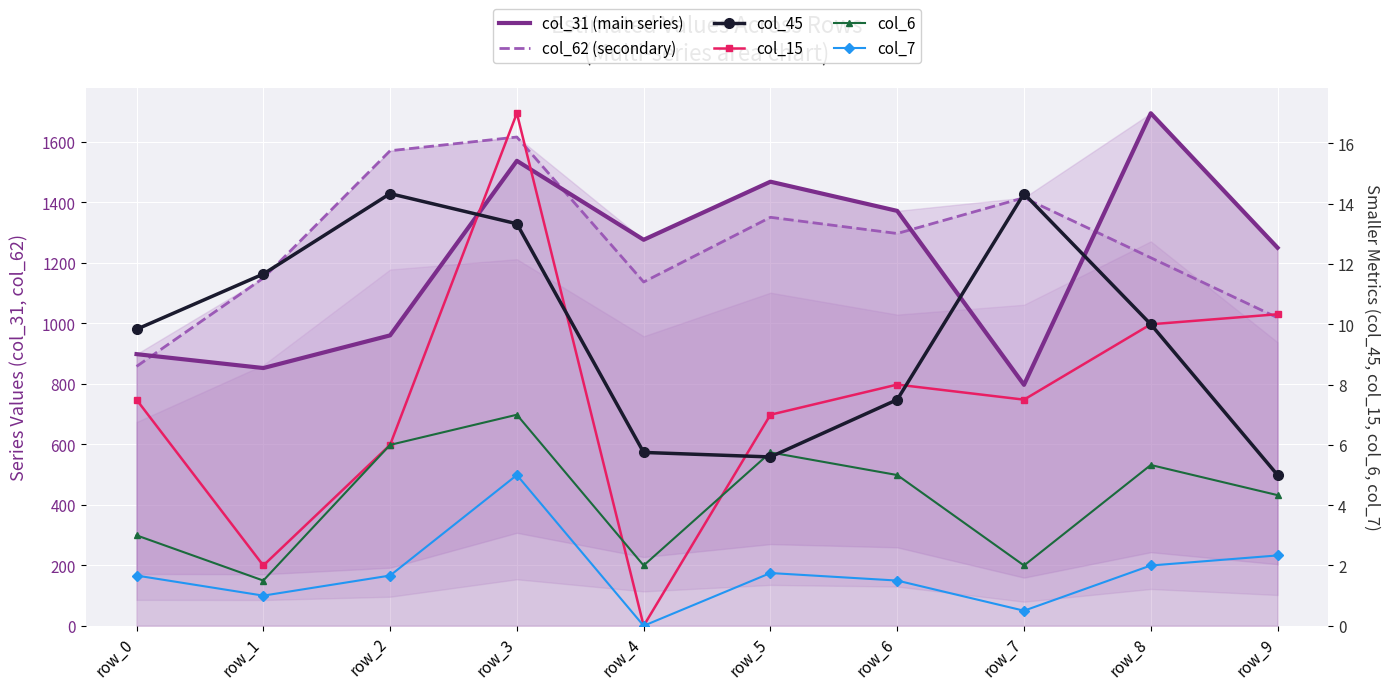

What is the minimum value for col_45?

5.0